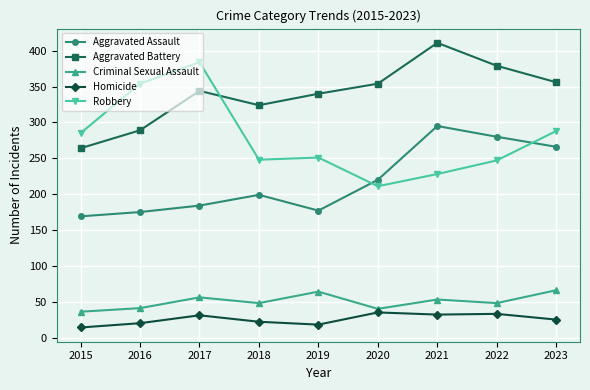

List the series in order of their peak value, highest first.

Aggravated Battery, Robbery, Aggravated Assault, Criminal Sexual Assault, Homicide